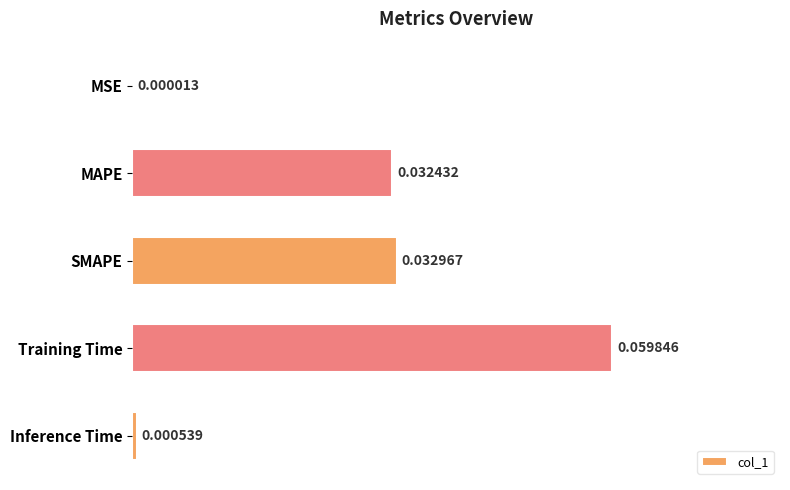

At which label is the value closest to 0?

MSE